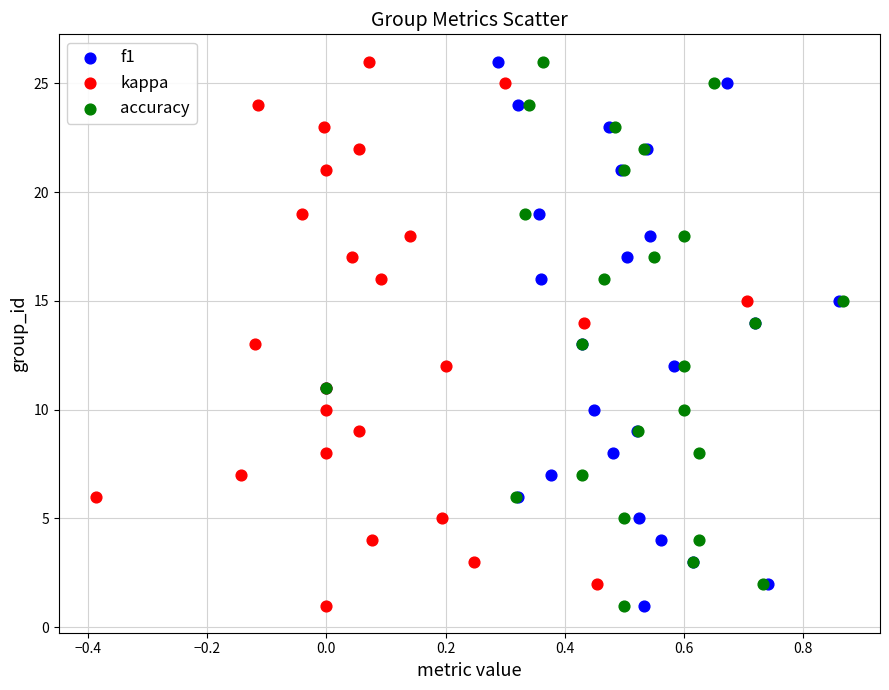

What are all the series names shown in the legend?

f1, kappa, accuracy